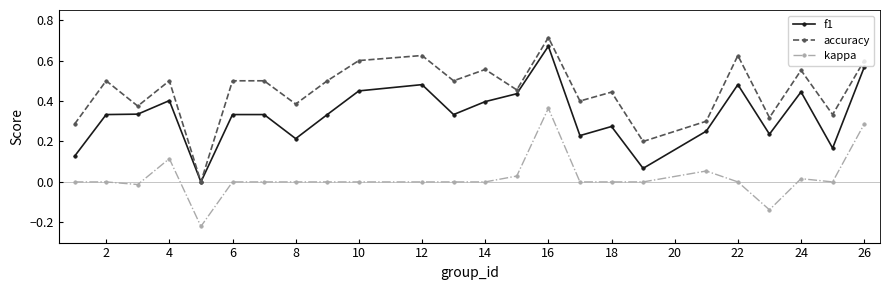

Which series has the widest spread of values?

accuracy